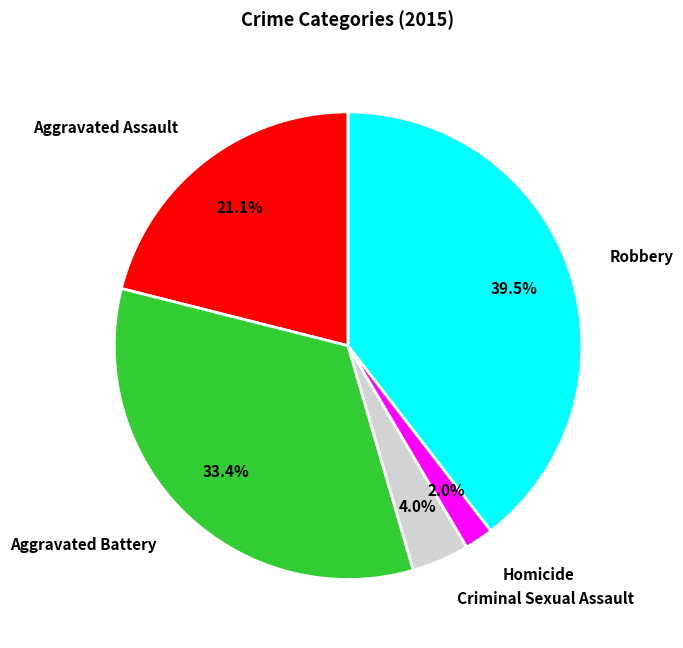

Combined, what portion of the pie is Criminal Sexual Assault and Robbery?

43.5%